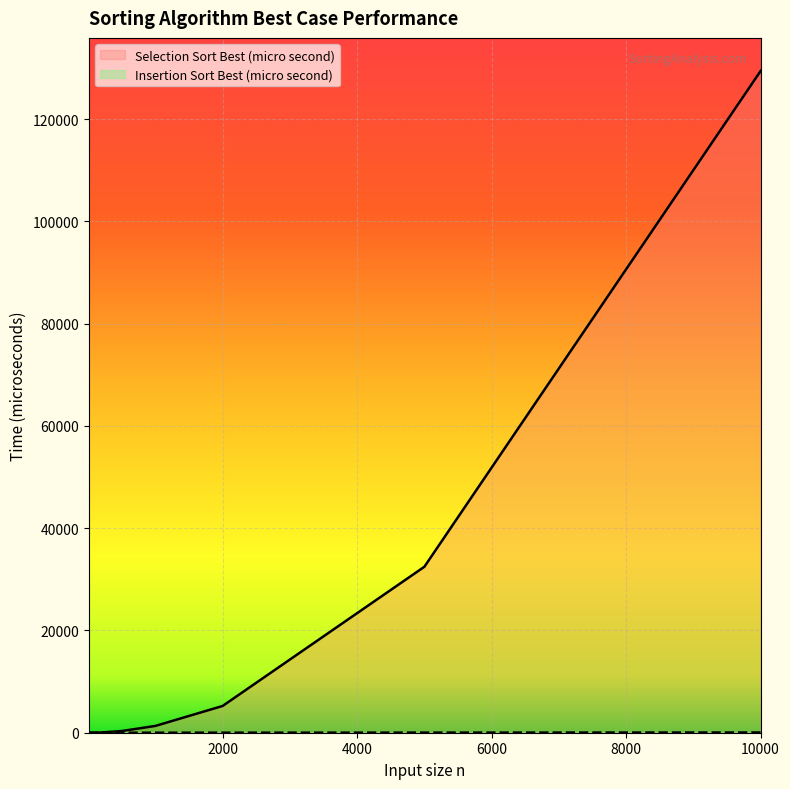

How many values in the Insertion Sort Best (micro second) series are below 4?

4